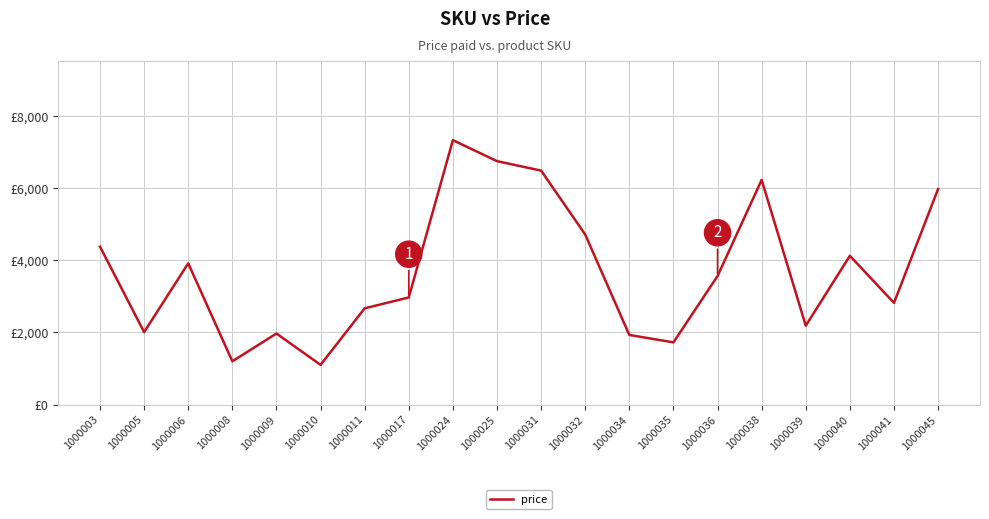

Is this an area chart (filled region under the line)?

No